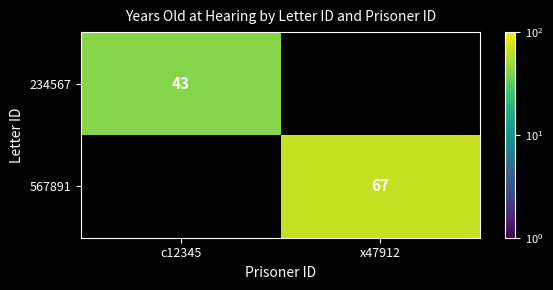

The 234567 series shows 43 at c12345. True or false?

True